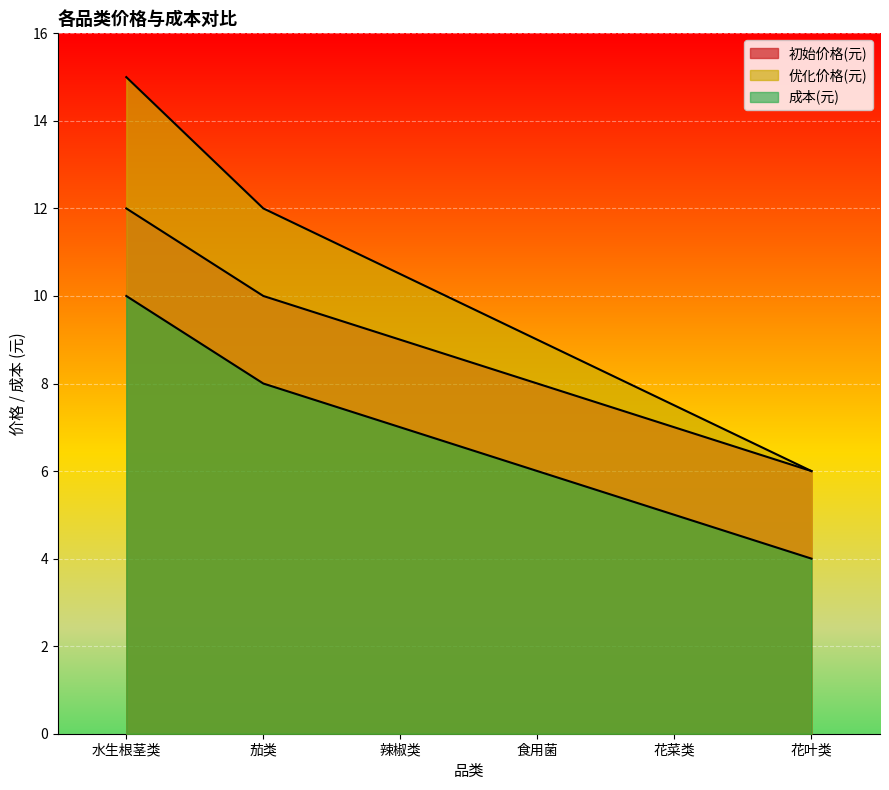

True or false: 优化价格(元) and 初始价格(元) intersect in this chart.

False